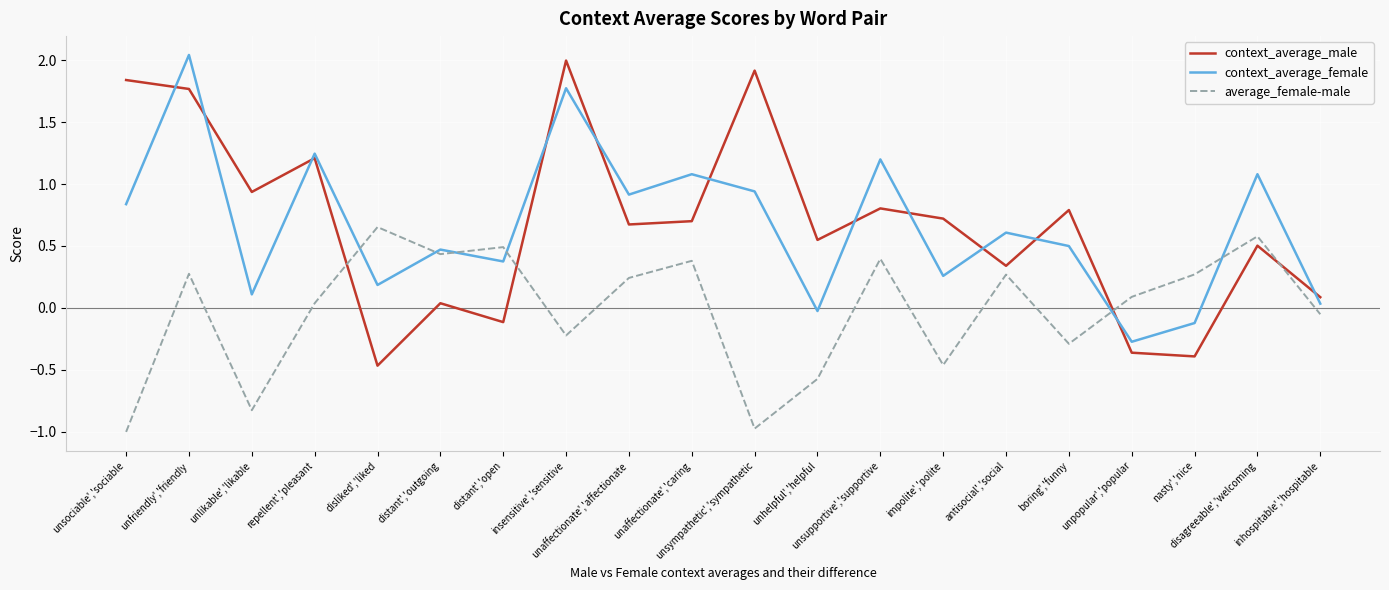

What is the smallest value displayed?

-1.0